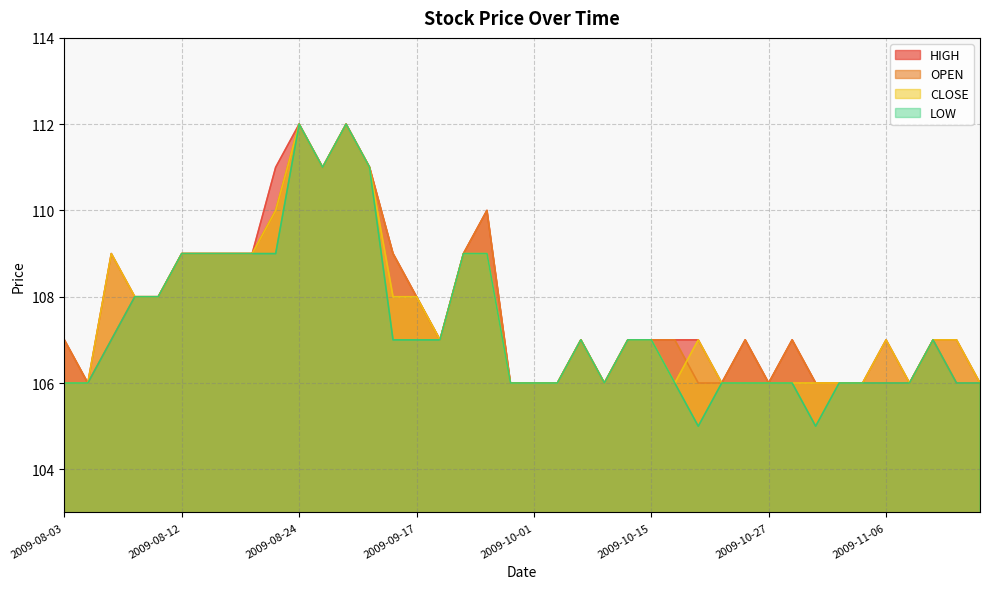

What is the label of the 7th point from the right?

2009-11-03